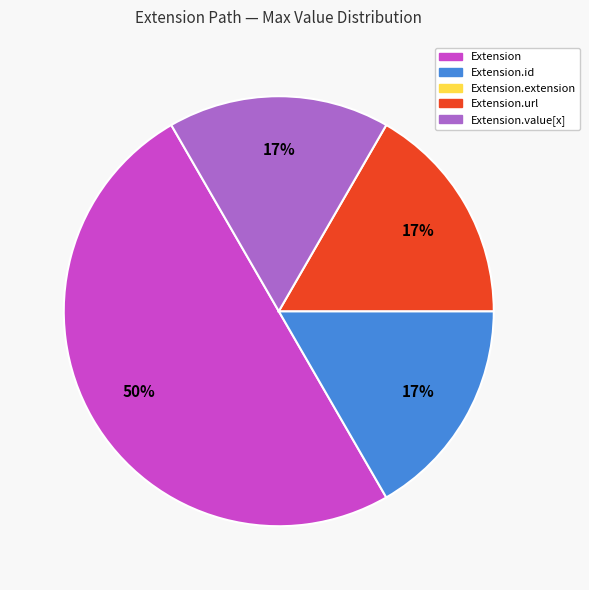

To the nearest percent, what is the average slice percentage?

25%